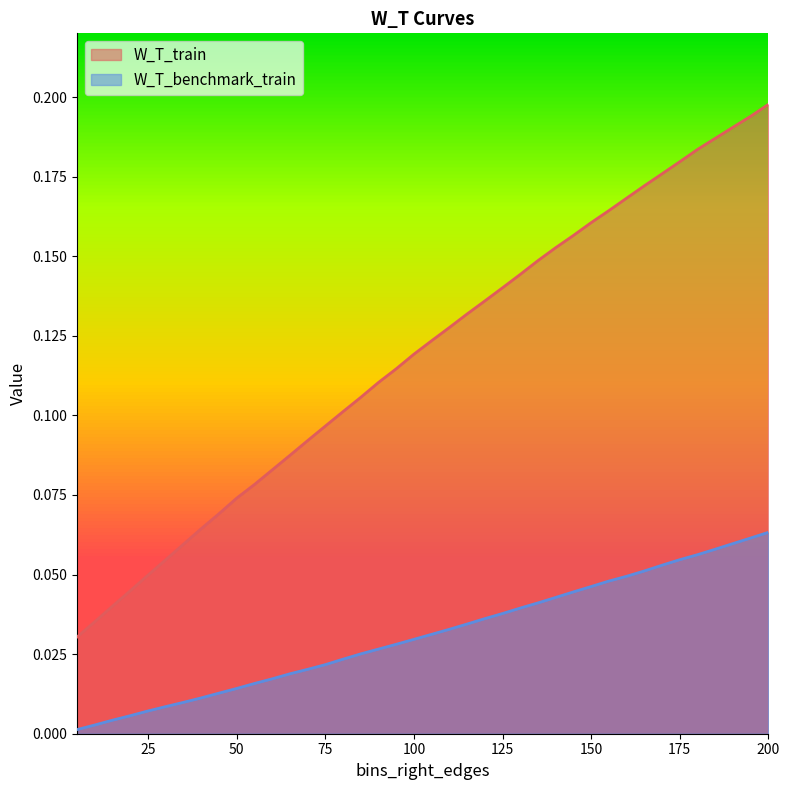

Rank the series by their average value, from highest to lowest.

W_T_train, W_T_benchmark_train